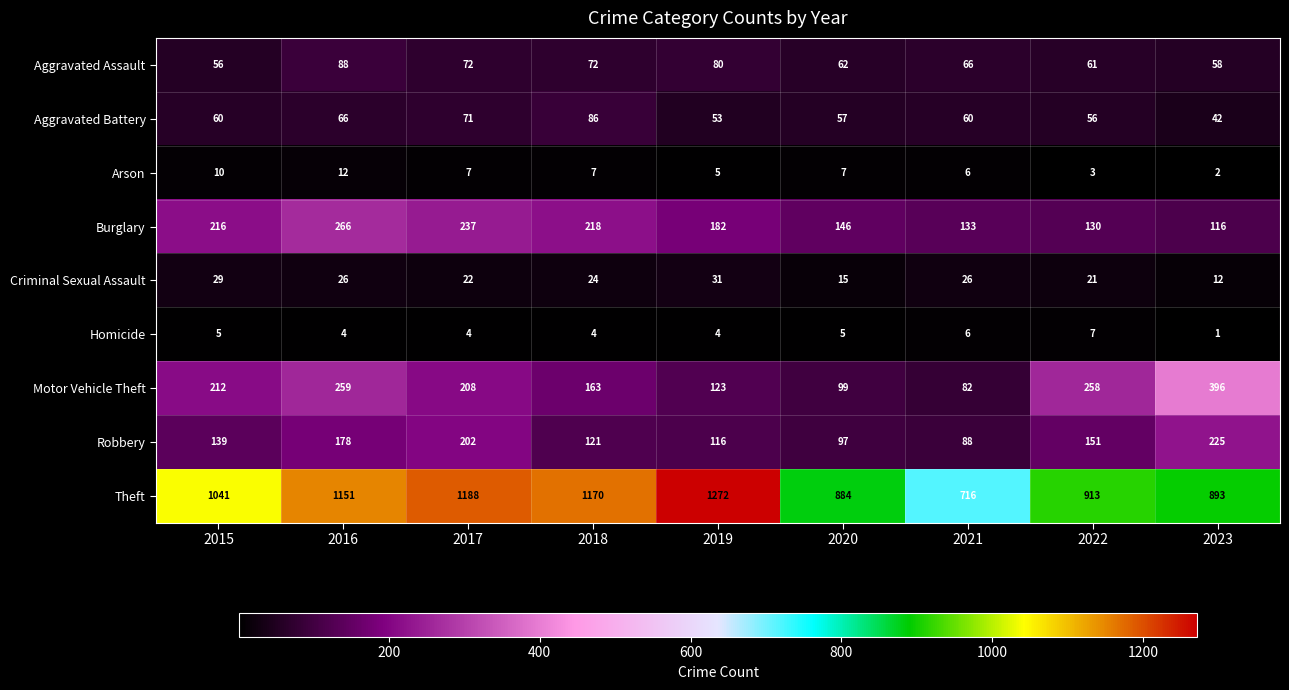

What is the difference between the highest and lowest values at 2015?

1036